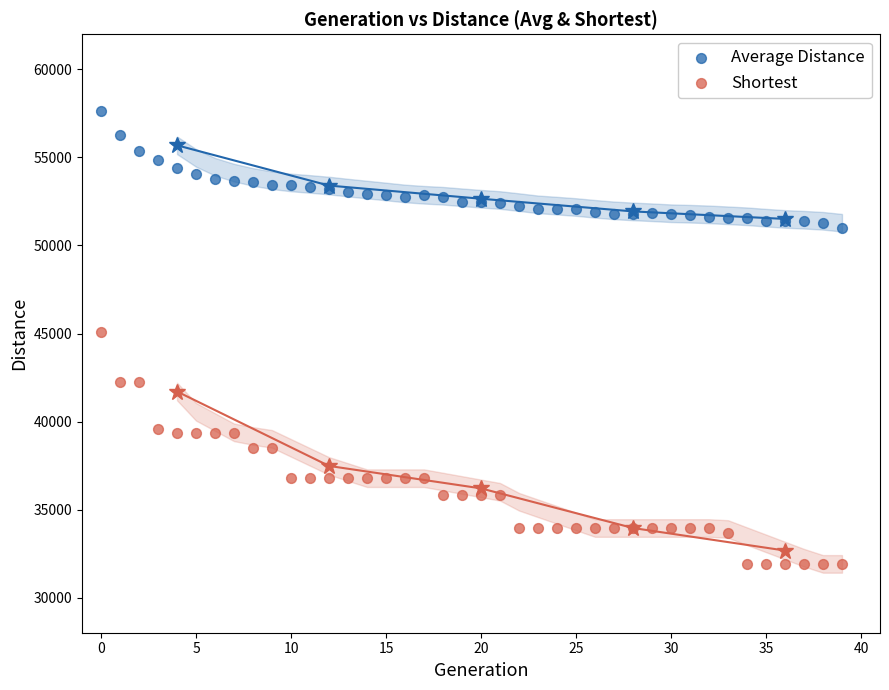

Across all data points, what is the range of Y values (max minus min)?

25714.9